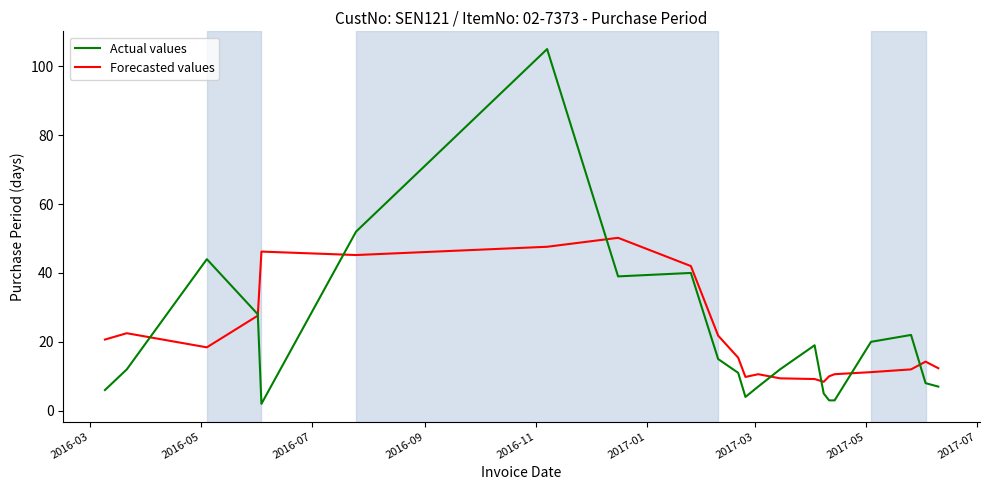

Which series has the widest spread of values?

Actual values